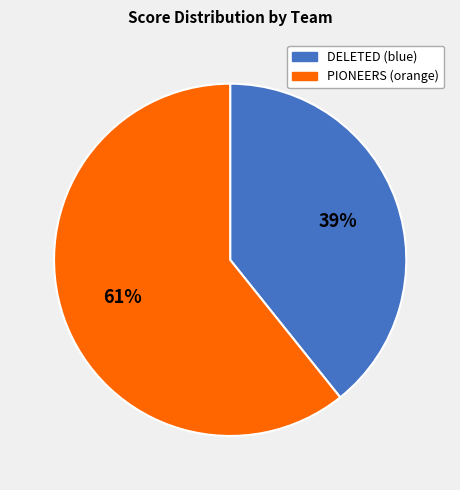

Does PIONEERS (orange) represent more than half of the total?

Yes